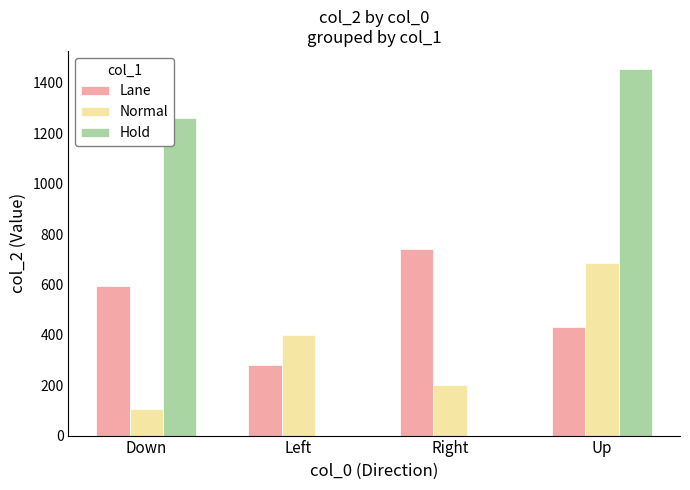

What is the highest value of the Lane series?

742